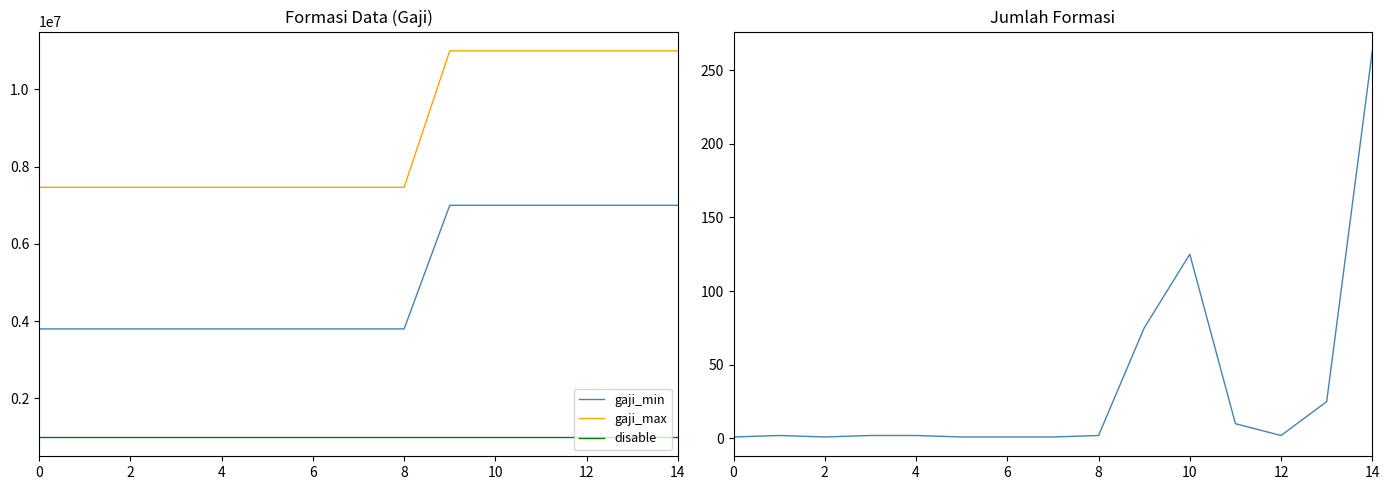

Rank the series at 12 from lowest to highest value.

jumlah_formasi, disable, gaji_min, gaji_max